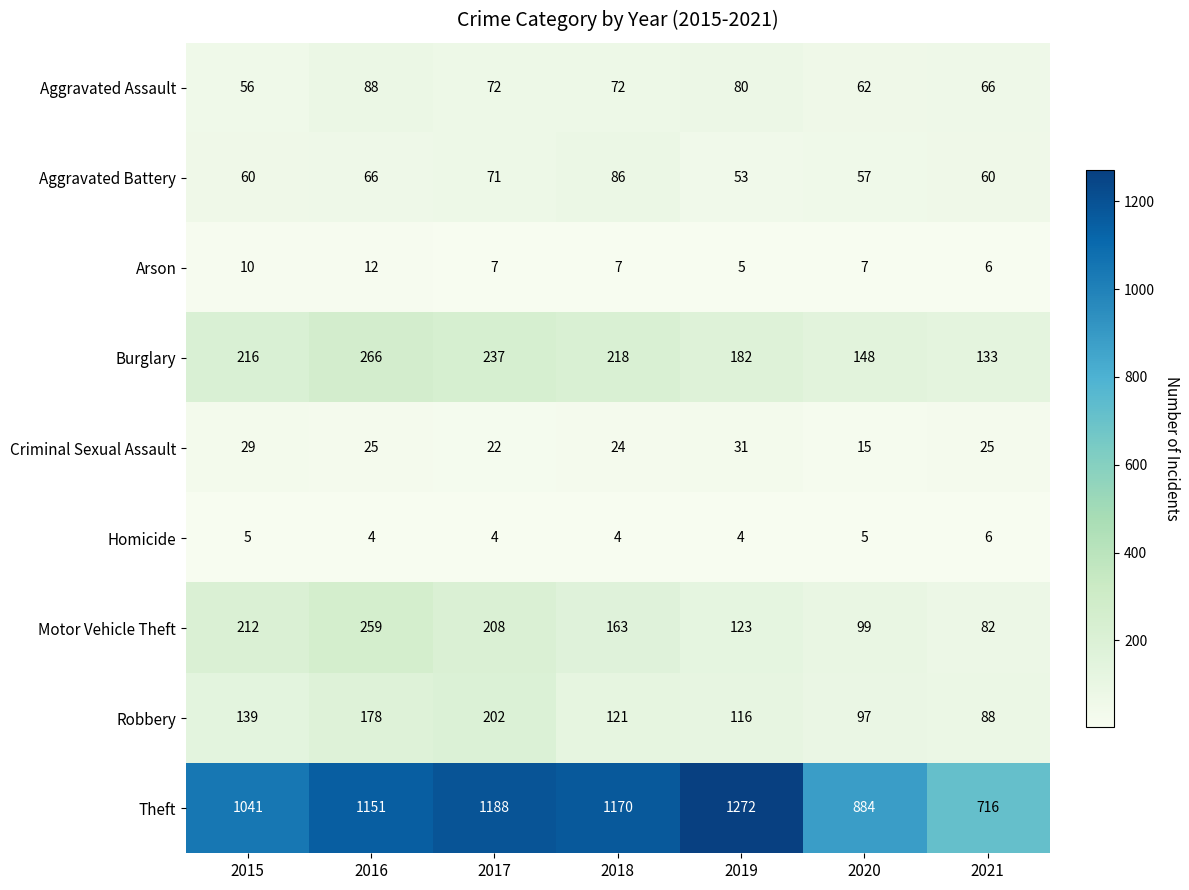

True or false: Theft has a value of 884 at 2020.

True